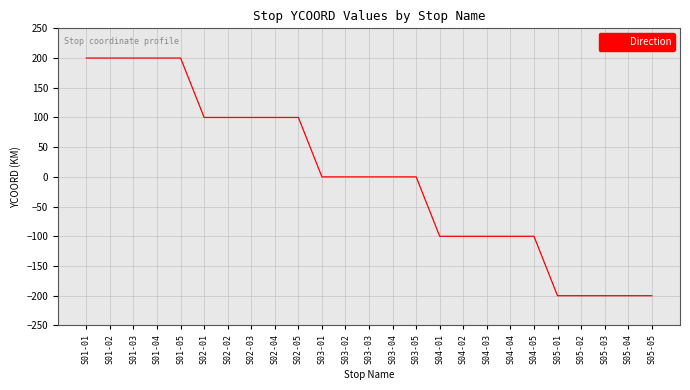

Is it true that the value at S01-03 is 200?

True